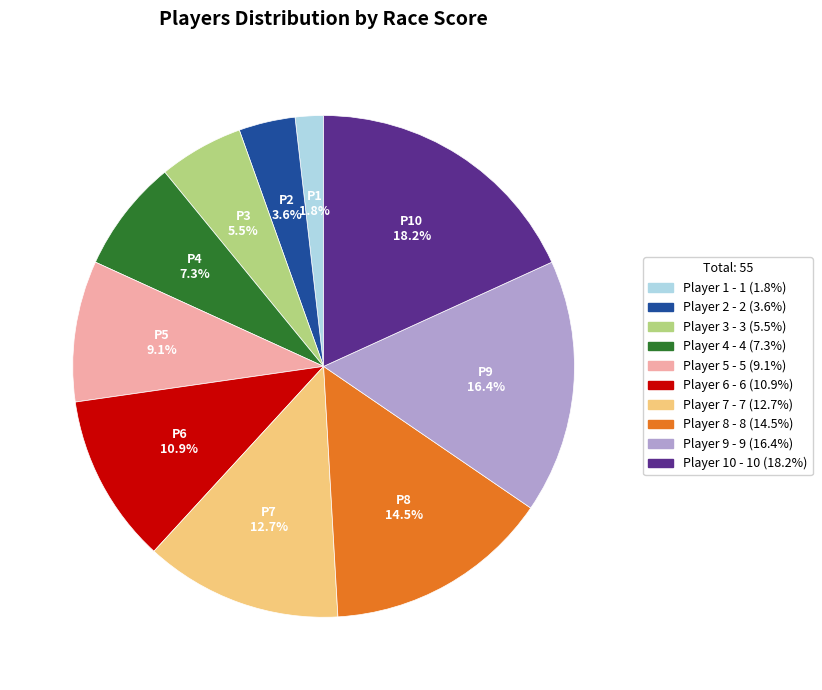

Is there a majority slice in this chart?

No